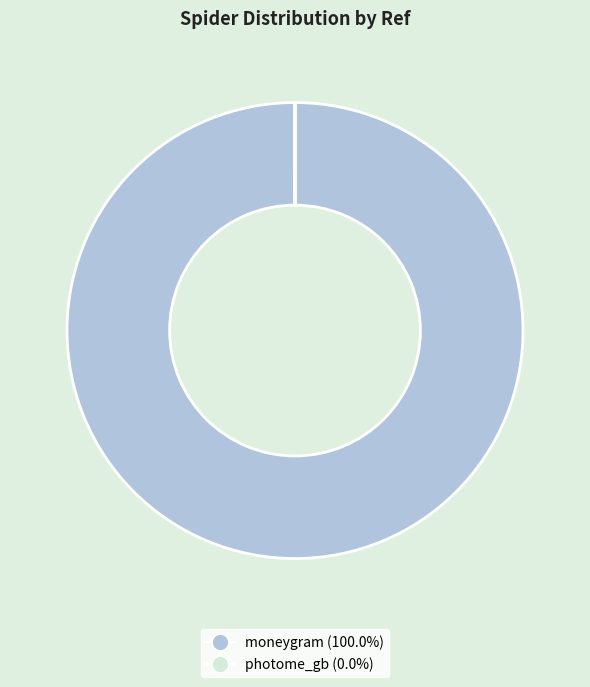

Does moneygram (100.0%) represent more than half of the total?

Yes